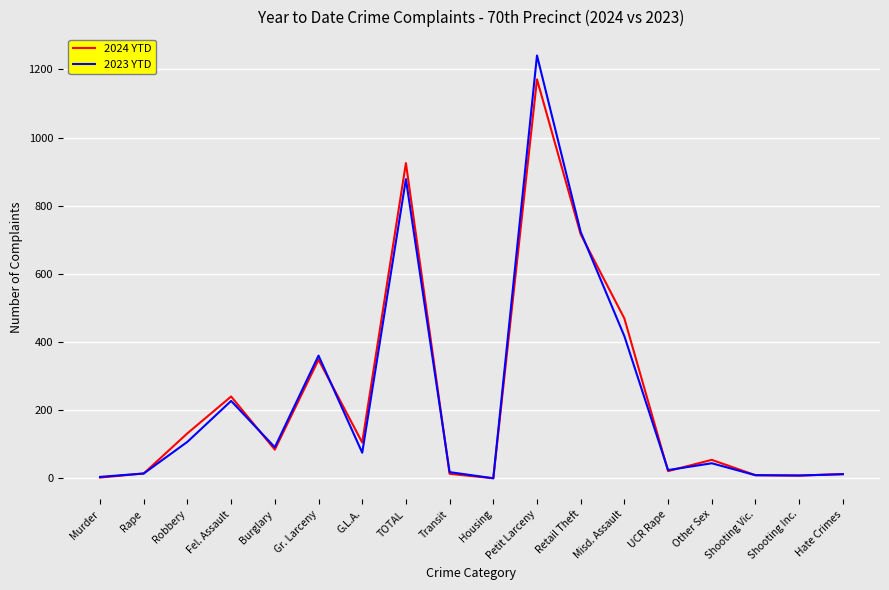

Rank the series by their maximum value, from lowest to highest.

2024 YTD, 2023 YTD